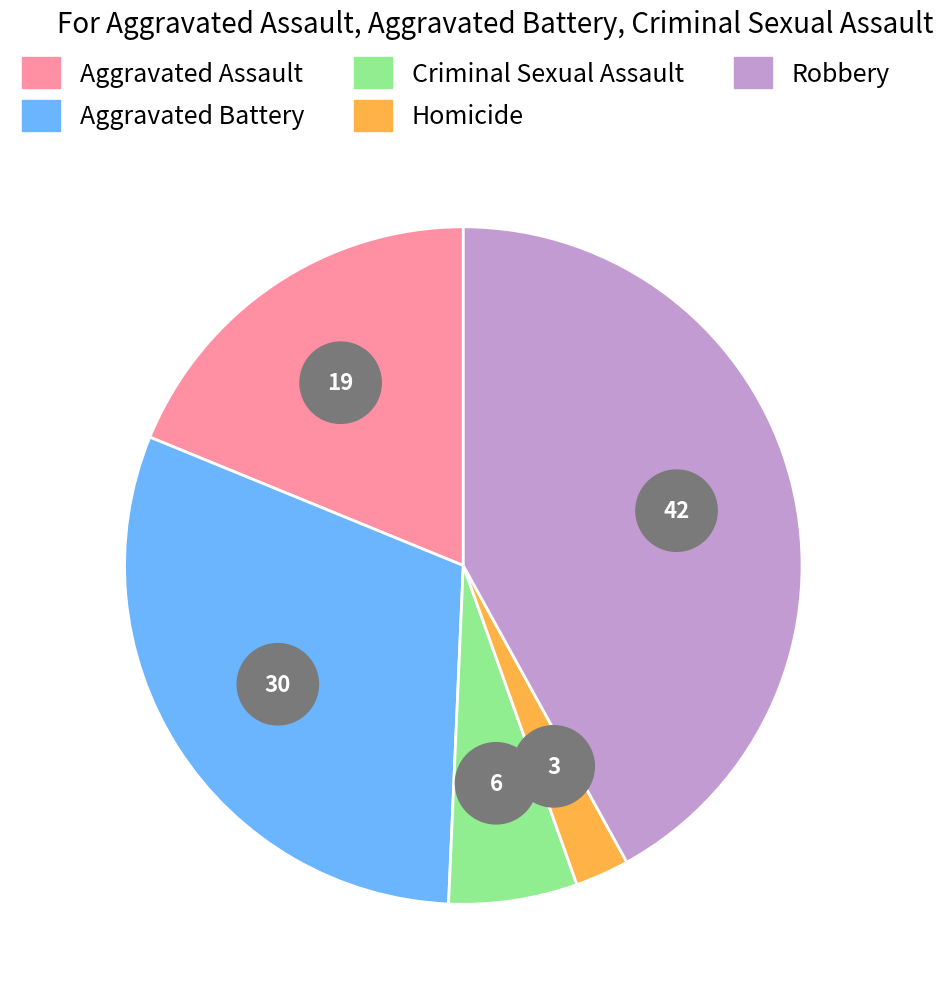

What is the total percentage of Robbery and Homicide?

44.6%